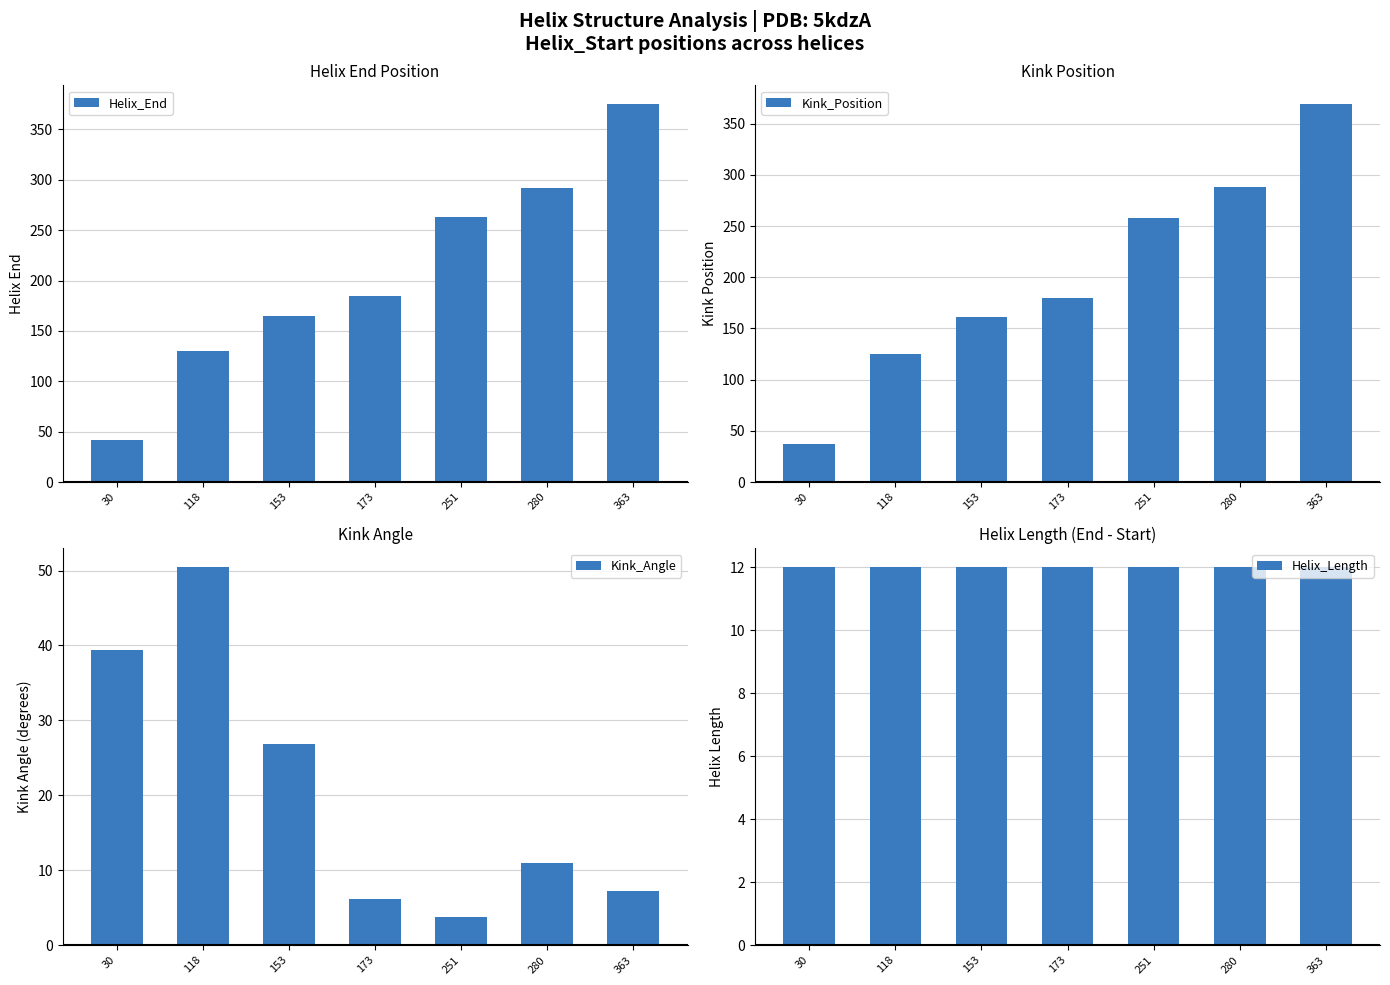

Rank the categories by Kink_Angle value from lowest to highest.

251, 173, 363, 280, 153, 30, 118